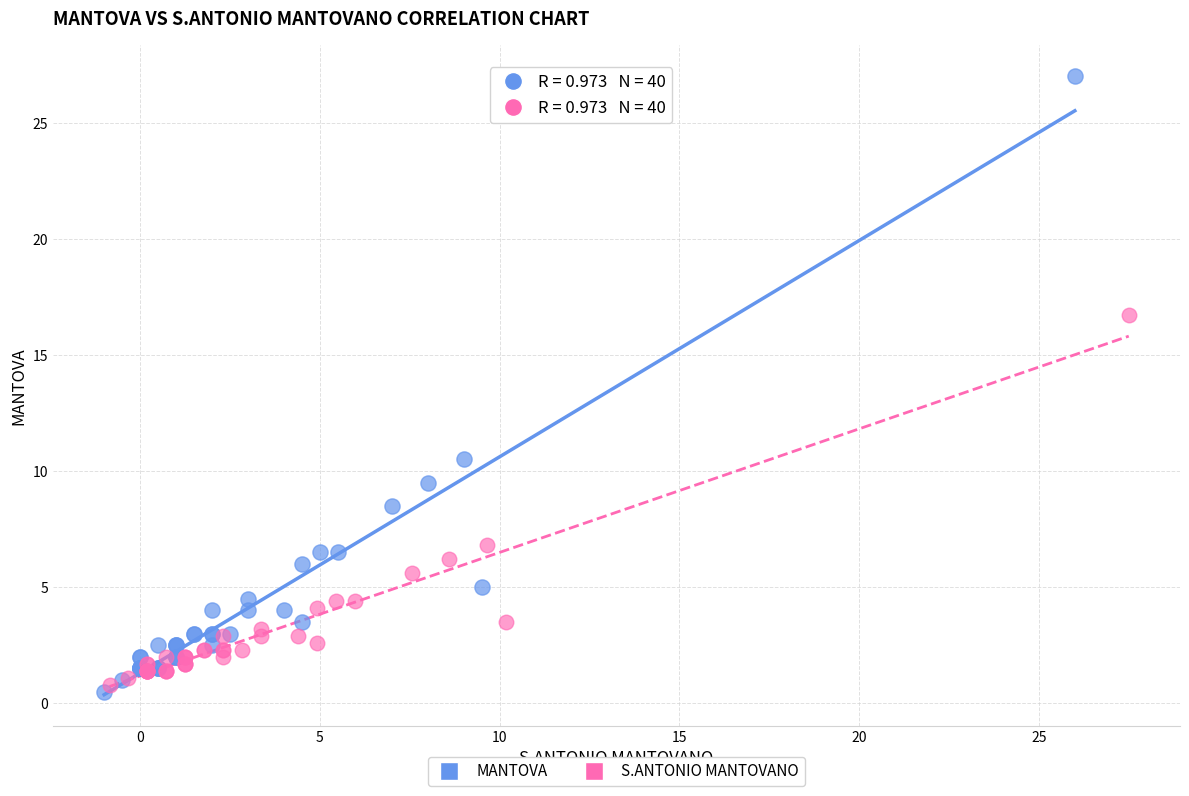

Which series has the largest Y range (max minus min)?

MANTOVA